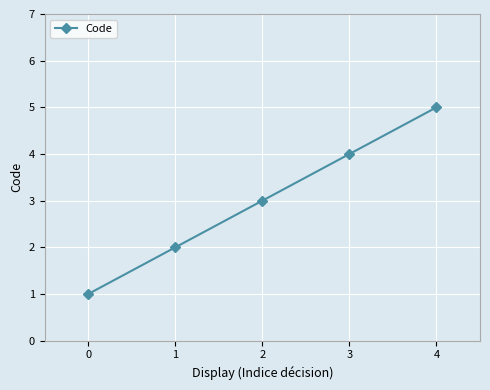

At which label is the value closest to 3?

2